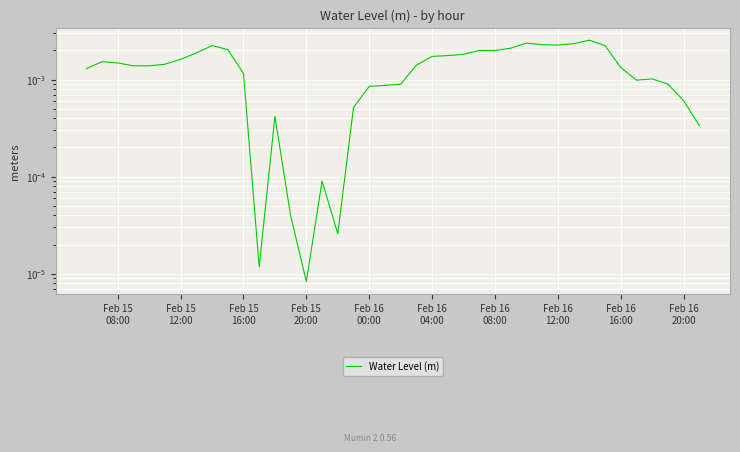

The chart shows a value of 0.0 at Feb 15
08:00. True or false?

True